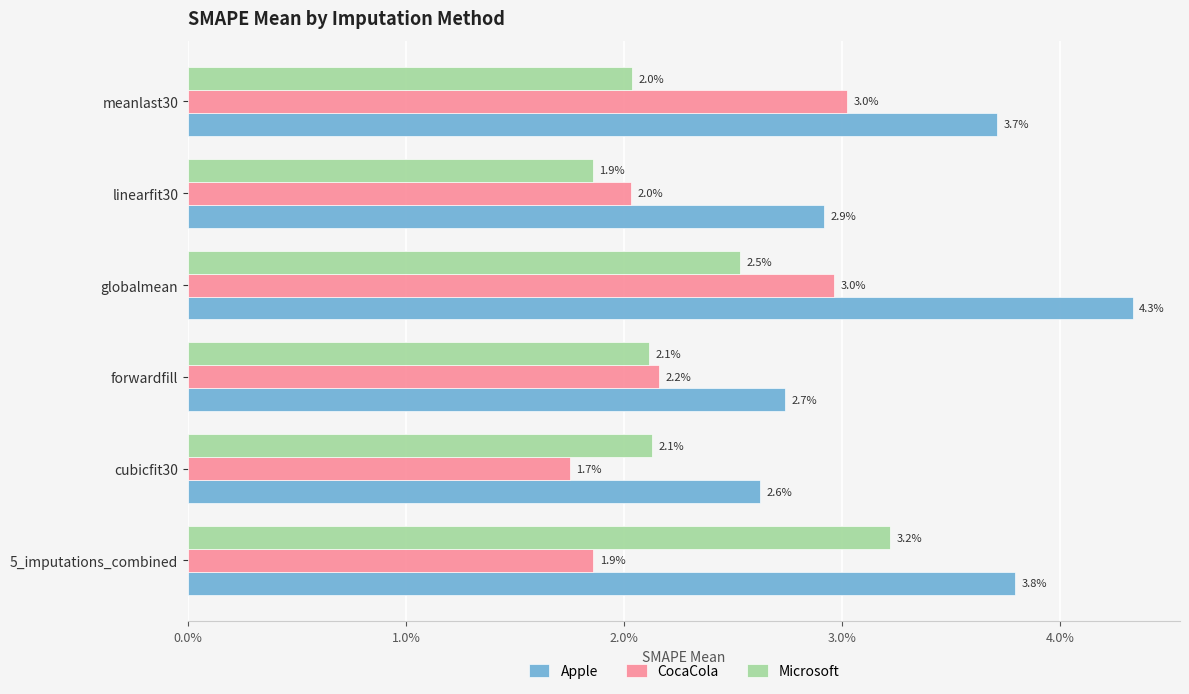

What are all the series names shown in the legend?

Apple, CocaCola, Microsoft